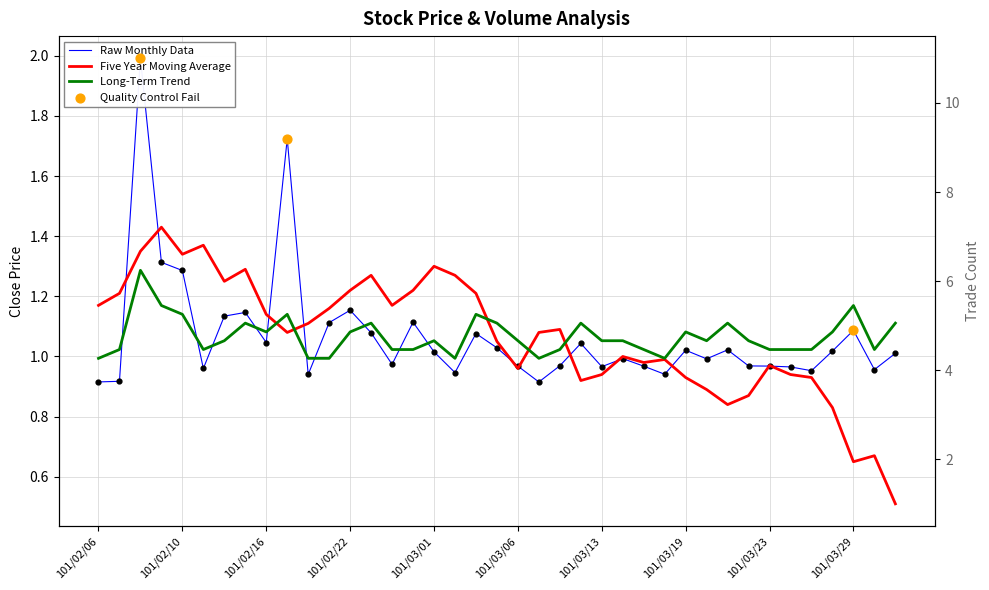

What is the total value across all series at 101/02/20?

3.0